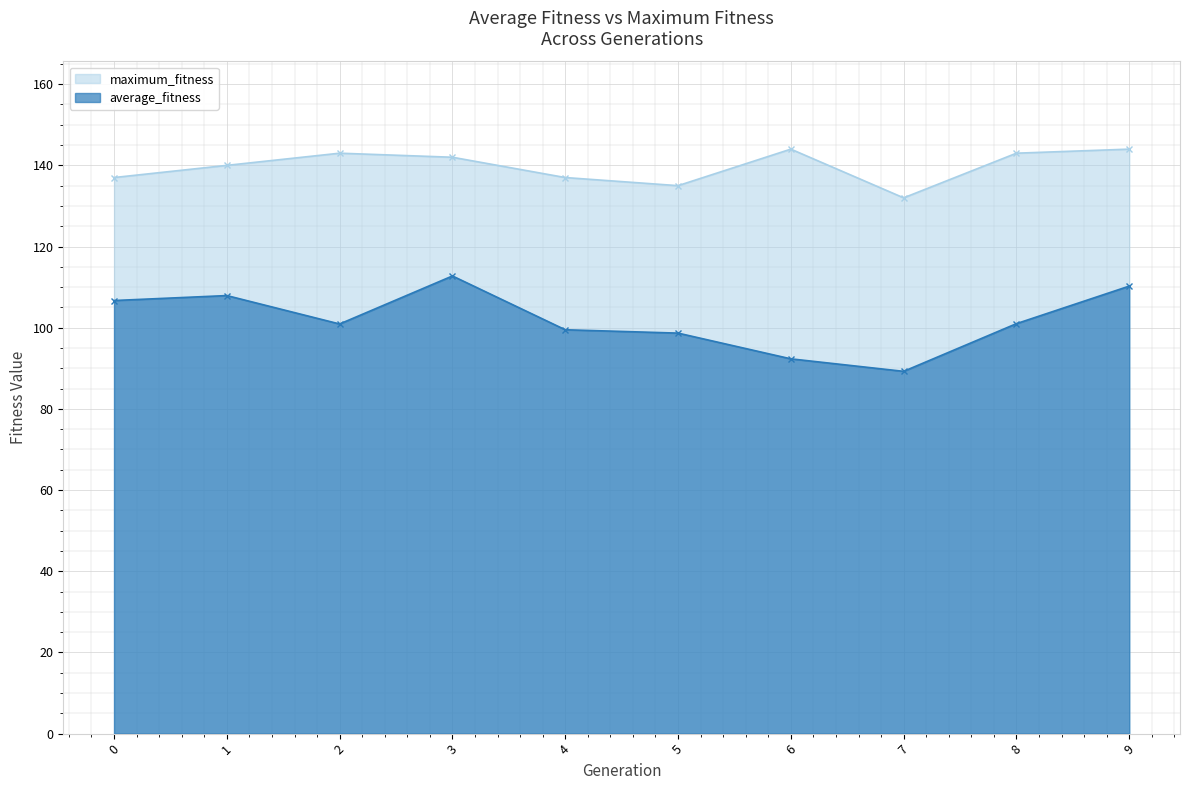

What is the average value of the maximum_fitness series?

139.7